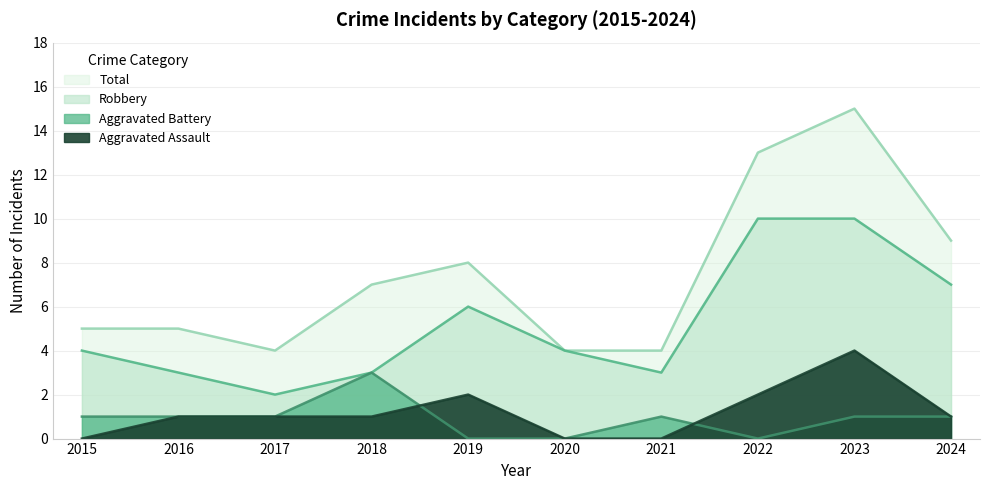

Where does the Total series first go above 7?

2019